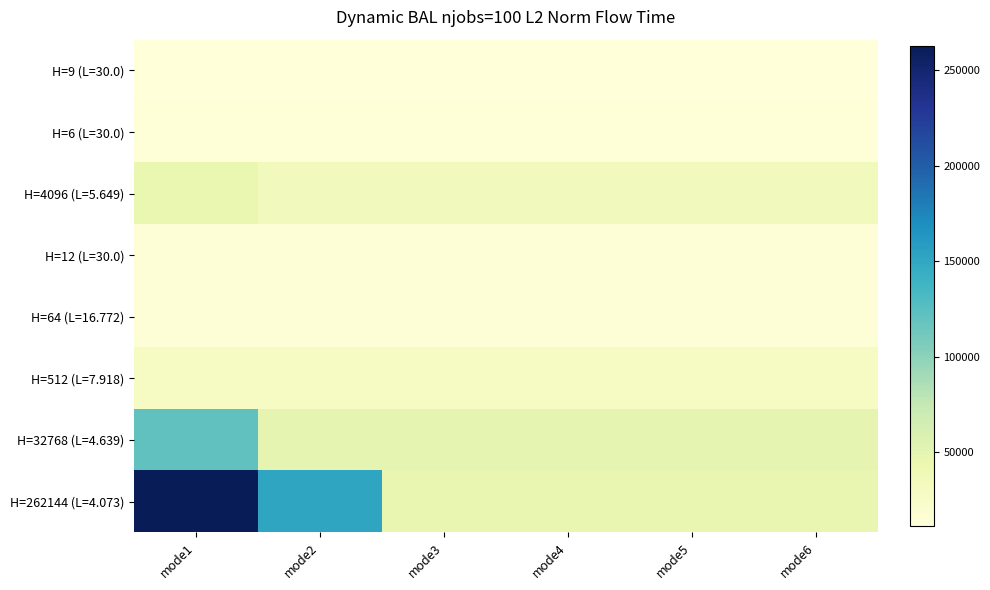

Reading left to right, what are all the values shown in this chart?

H=9 (L=30.0): mode1=11551.2	mode2=11551.2	mode3=11551.2	mode4=11551.2	mode5=11551.2	mode6=11551.2
H=6 (L=30.0): mode1=12791.6	mode2=12791.6	mode3=12791.6	mode4=12791.6	mode5=12791.6	mode6=12791.6
H=4096 (L=5.649): mode1=45559.8	mode2=35004.1	mode3=35006.6	mode4=35001.2	mode5=34987.5	mode6=35006.2
H=12 (L=30.0): mode1=14286.6	mode2=14286.6	mode3=14286.6	mode4=14286.6	mode5=14286.6	mode6=14286.6
H=64 (L=16.772): mode1=13557.9	mode2=13557.9	mode3=13557.9	mode4=13557.9	mode5=13557.9	mode6=13557.9
H=512 (L=7.918): mode1=28848.4	mode2=28302.0	mode3=28318.8	mode4=28299.6	mode5=28284.2	mode6=28283.6
H=32768 (L=4.639): mode1=120624.2	mode2=49041.7	mode3=48936.6	mode4=49445.8	mode5=49058.2	mode6=48950.3
H=262144 (L=4.073): mode1=262463.9	mode2=151382.3	mode3=47210.5	mode4=47213.3	mode5=47212.9	mode6=47211.9